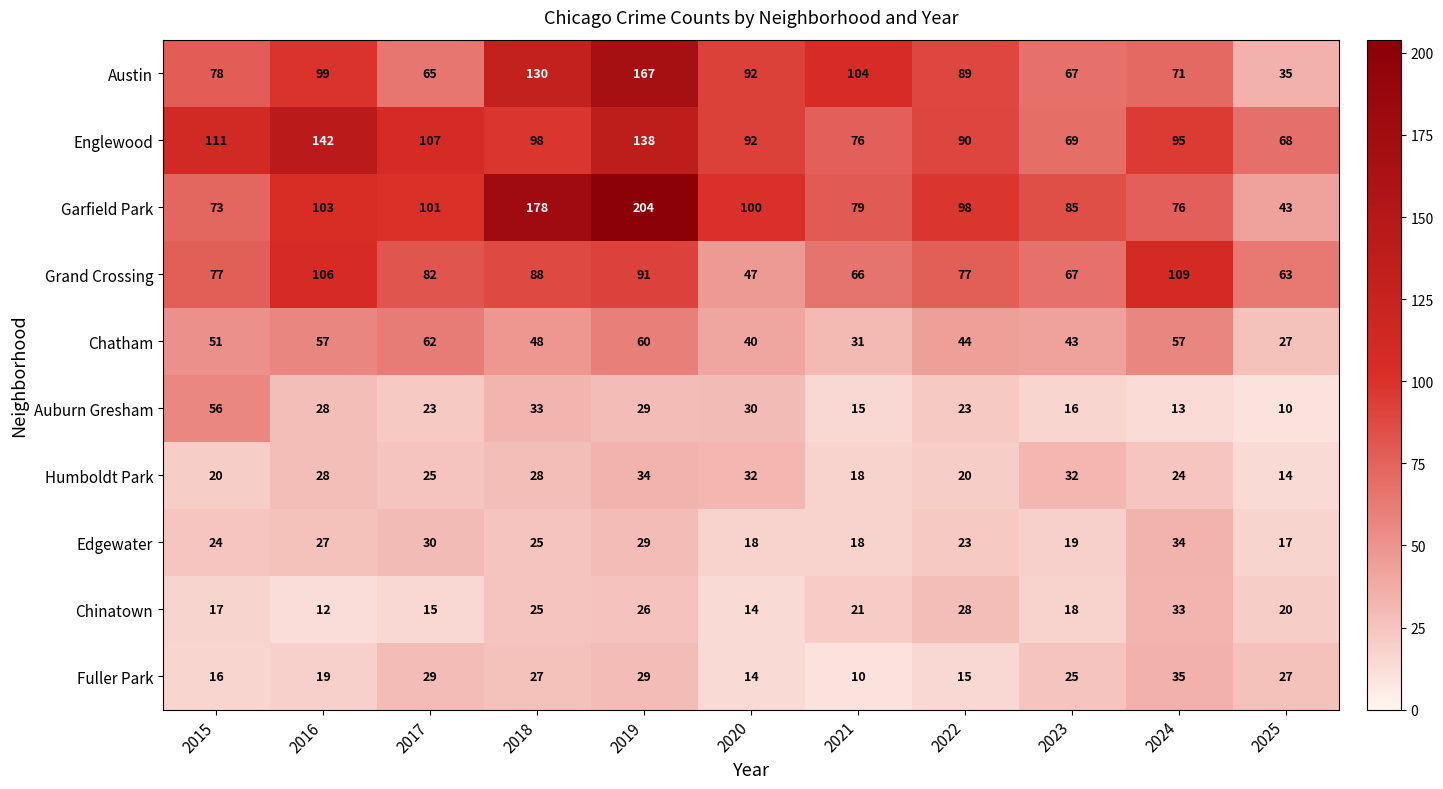

What is the approximate value of Auburn Gresham at 2025?

10